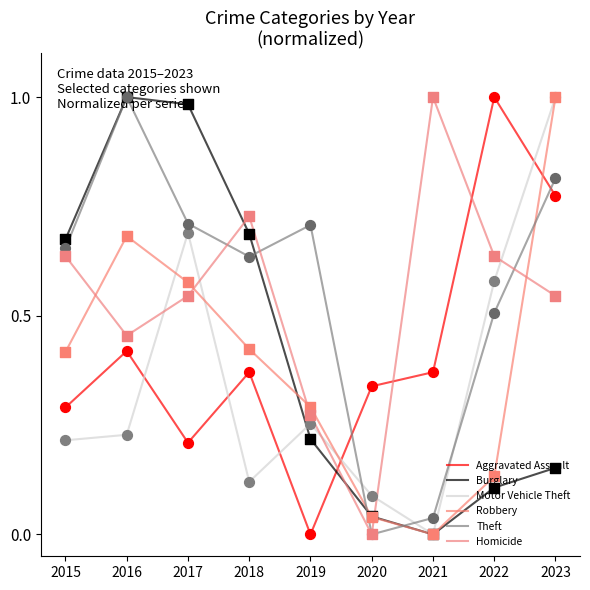

Which series reaches the maximum Y coordinate?

Theft